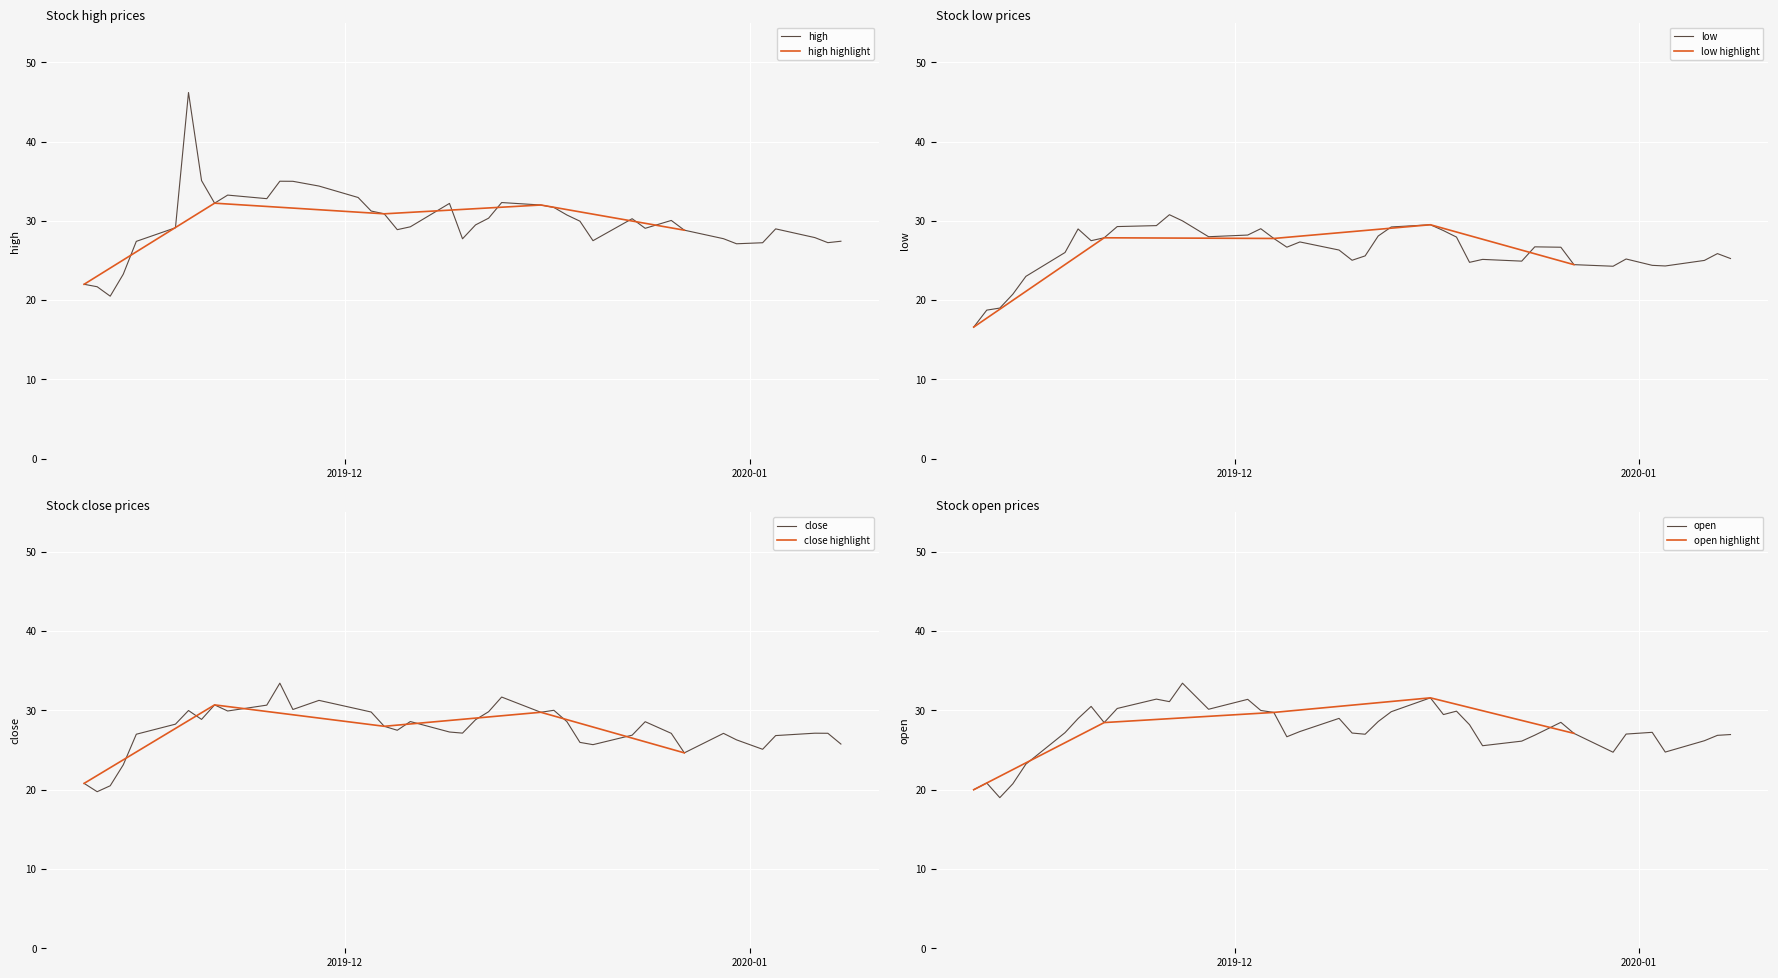

True or false: open and high intersect in this chart.

False